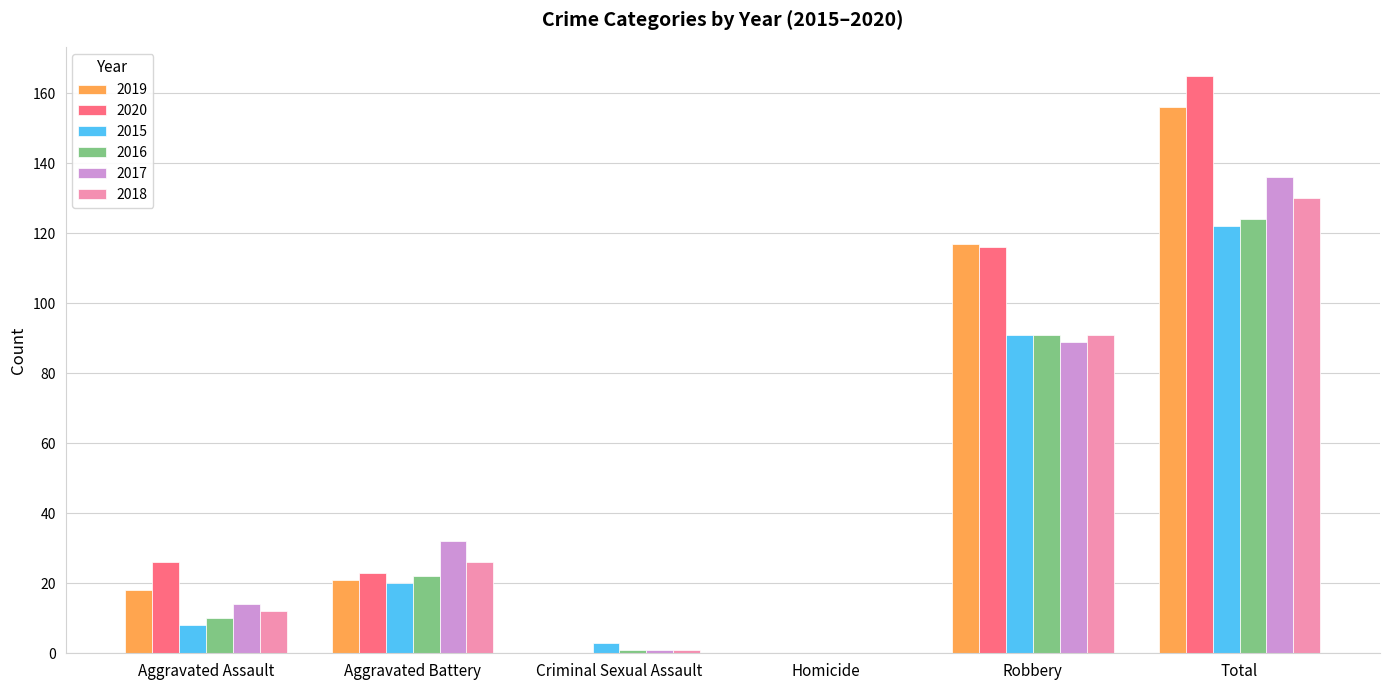

Between Aggravated Battery and Robbery, which series saw the biggest shift?

2019